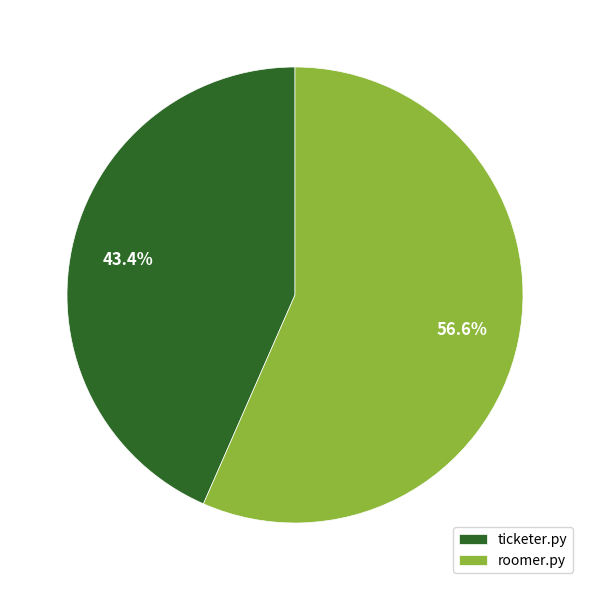

To the nearest percent, what is the combined percentage of roomer.py and ticketer.py?

100%